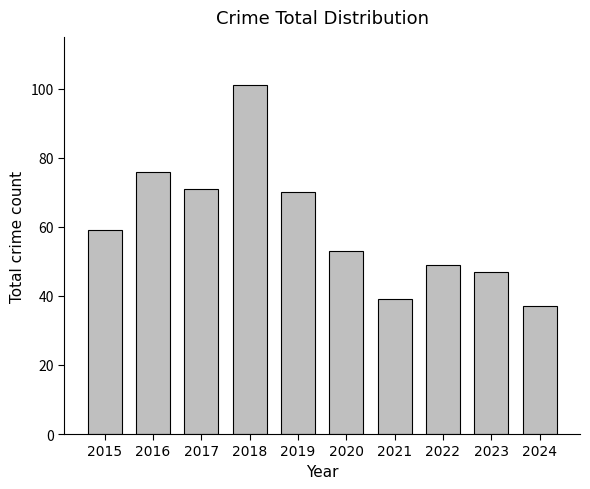

Rank the categories by value from lowest to highest.

2024, 2021, 2023, 2022, 2020, 2015, 2019, 2017, 2016, 2018